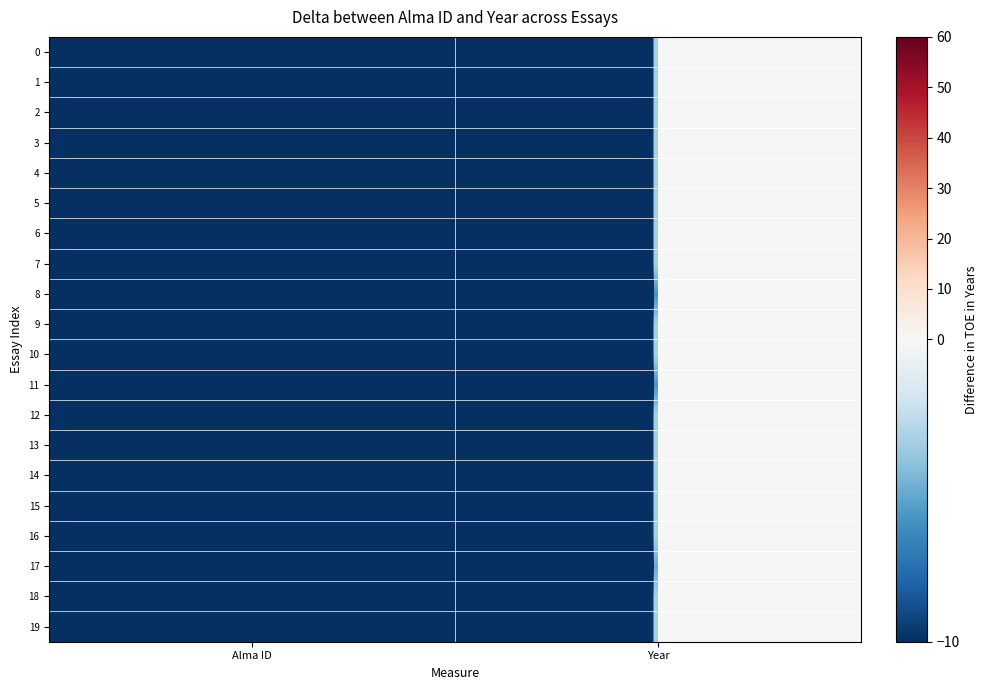

Reading left to right, transcribe all the data shown in this chart.

0: Alma ID=-846	Year=0
1: Alma ID=-844	Year=0
2: Alma ID=-843	Year=0
3: Alma ID=-827	Year=0
4: Alma ID=-842	Year=0
5: Alma ID=-841	Year=0
6: Alma ID=-840	Year=0
7: Alma ID=-839	Year=0
8: Alma ID=-1512	Year=0
9: Alma ID=-838	Year=0
10: Alma ID=-837	Year=0
11: Alma ID=-1499	Year=0
12: Alma ID=-836	Year=0
13: Alma ID=-835	Year=0
14: Alma ID=-834	Year=0
15: Alma ID=-833	Year=0
16: Alma ID=-831	Year=0
17: Alma ID=-1278	Year=0
18: Alma ID=-829	Year=0
19: Alma ID=-828	Year=0